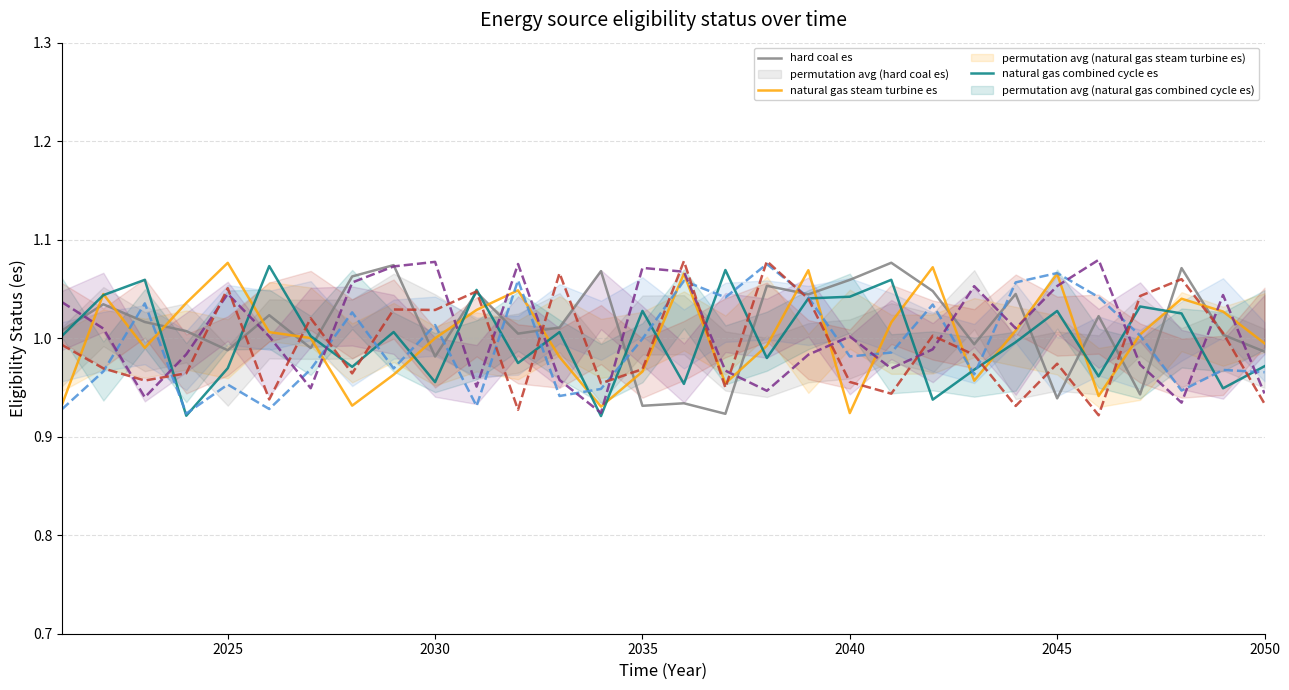

At which label is natural gas steam turbine es closest to 1?

9